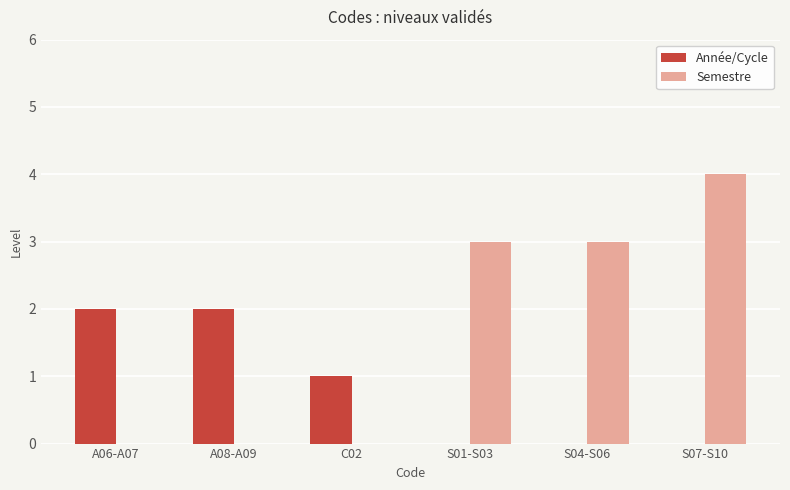

What is the approximate value of Semestre at S07-S10?

4